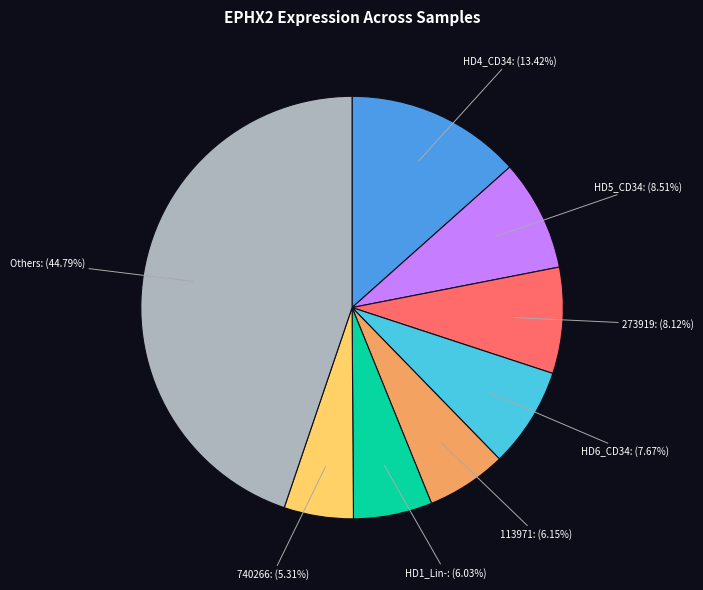

Is there any slice that represents more than half of the pie?

No